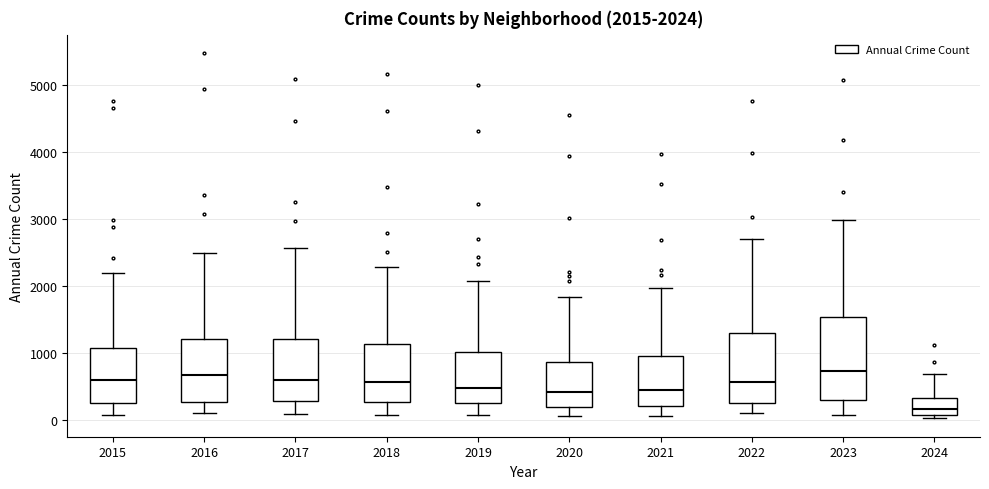

Comparing the boxes themselves (not the whiskers), which one is the tallest?

2023